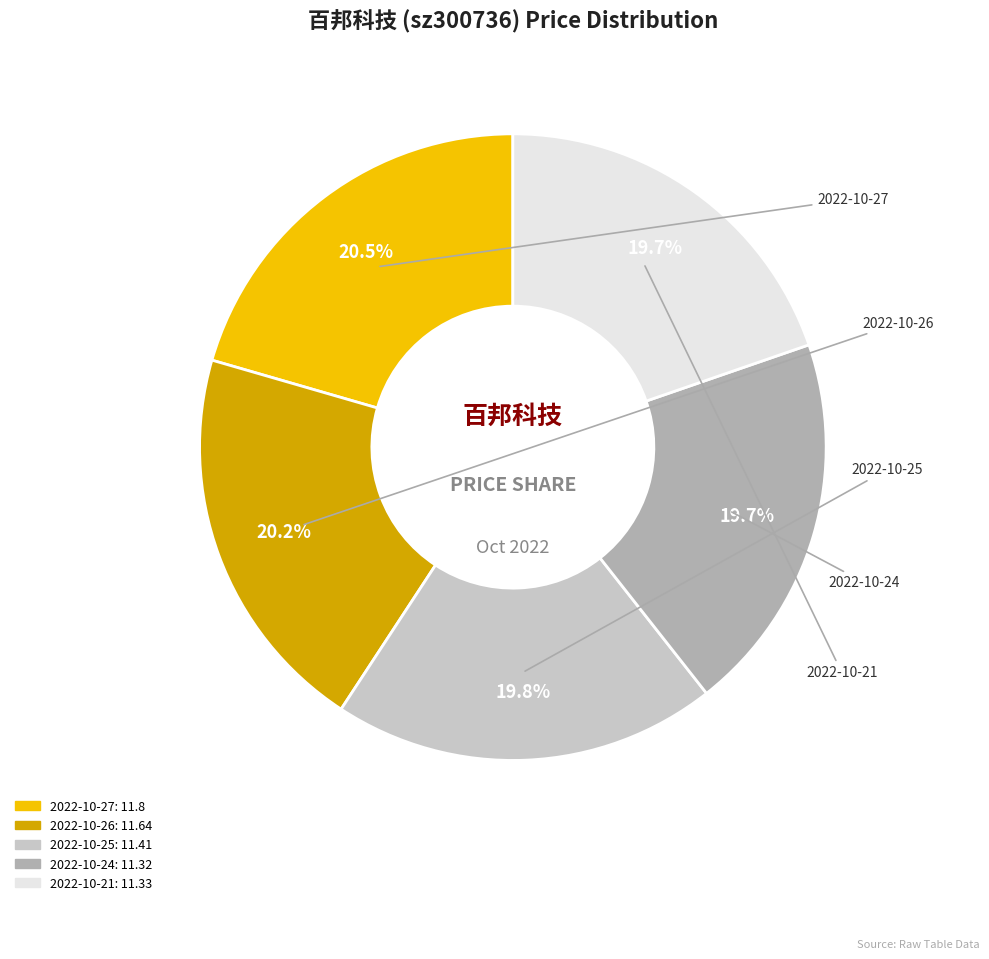

To the nearest percent, what is the average slice percentage?

20%